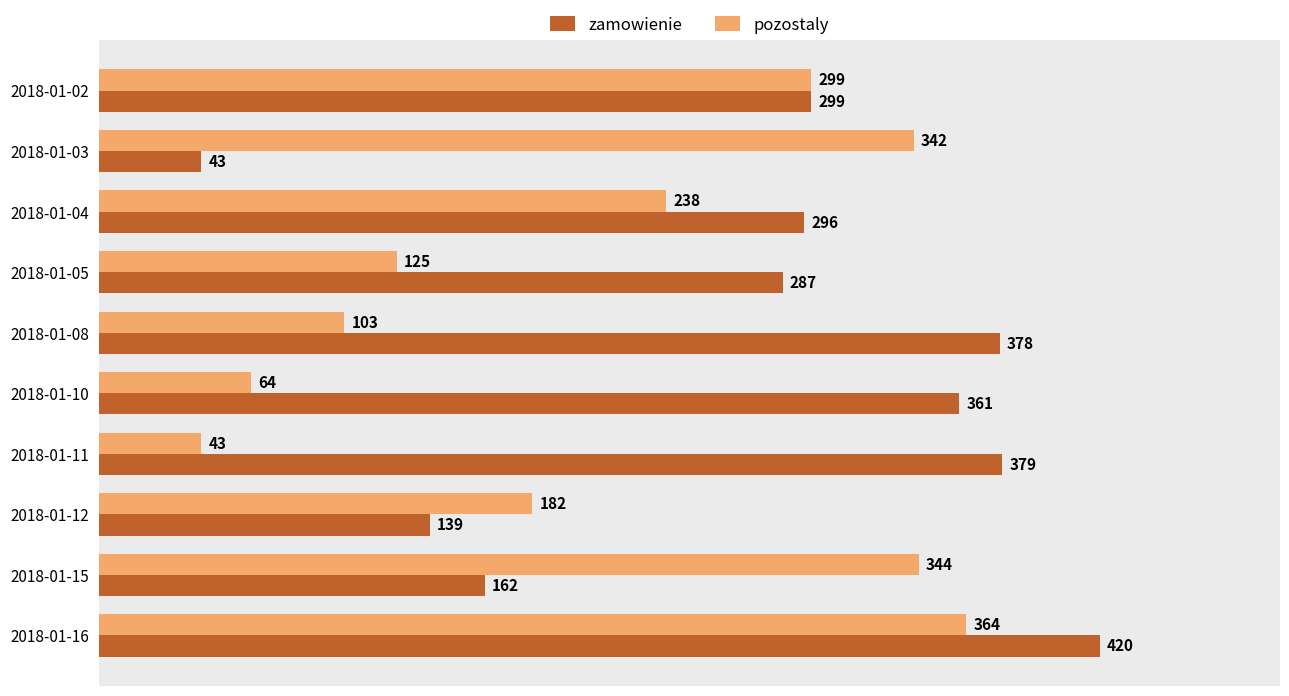

Read the pozostaly value at 2018-01-11, to the nearest 10.

40